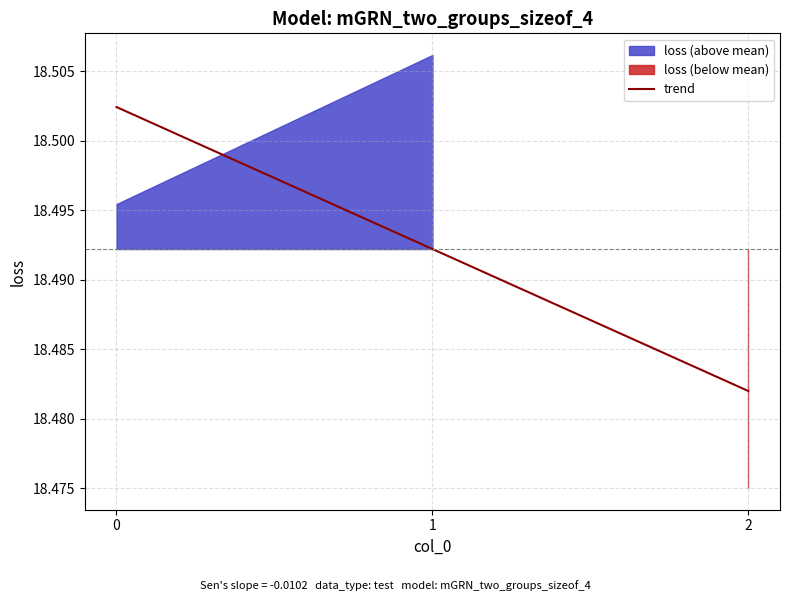

True or false: the data shows 18.5 at 0.

True